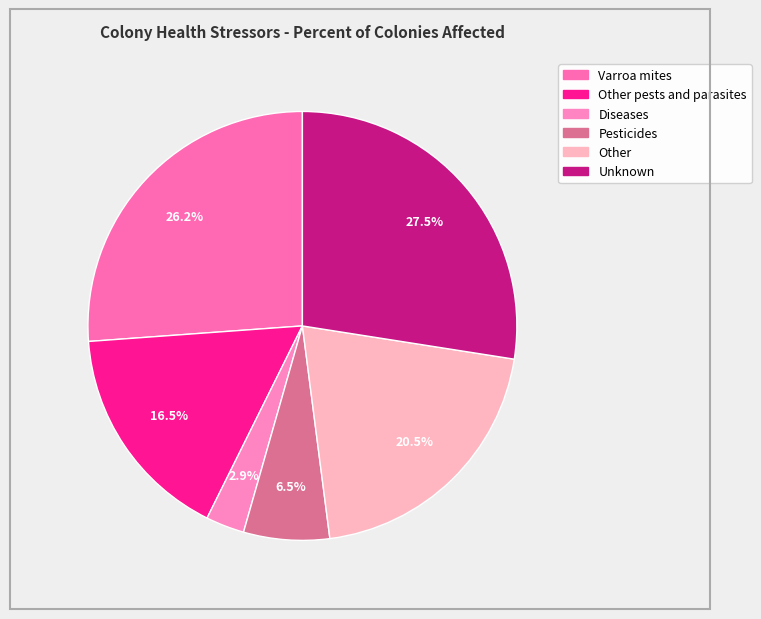

How many segments does this pie chart have?

6